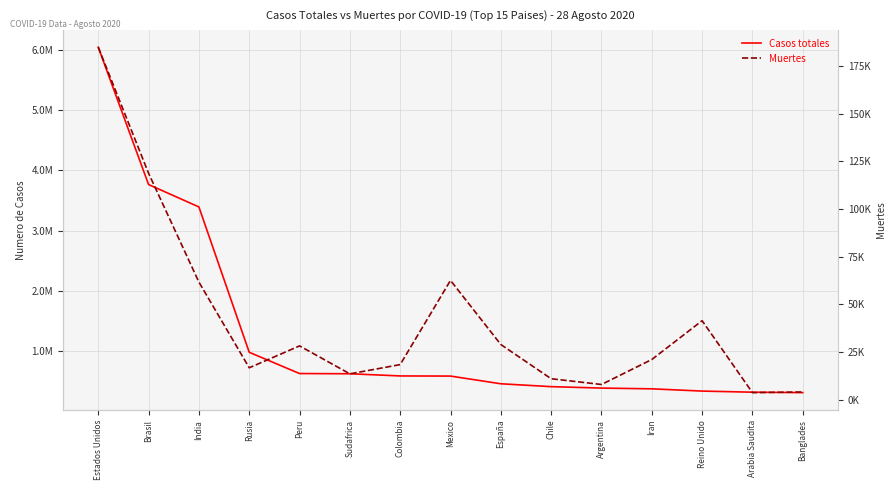

At which label does Muertes reach its minimum?

Arabia Saudita